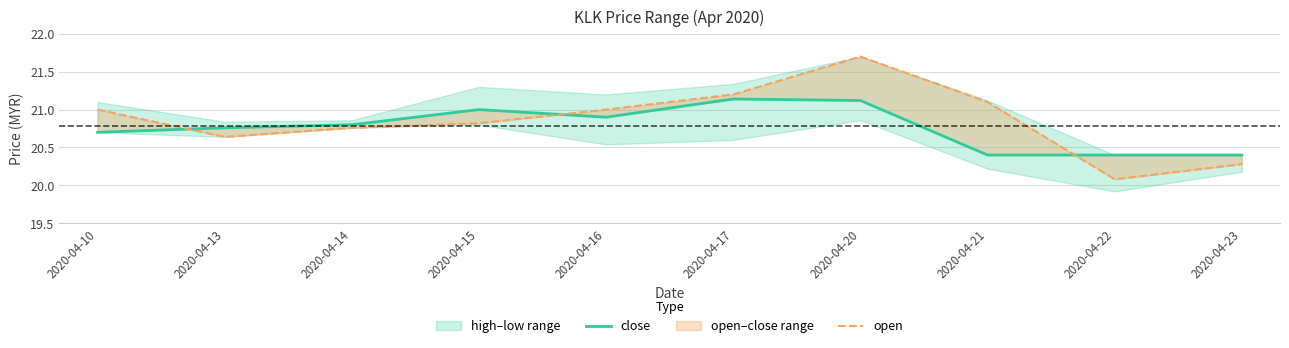

At how many categories does at least one series exceed 20?

10